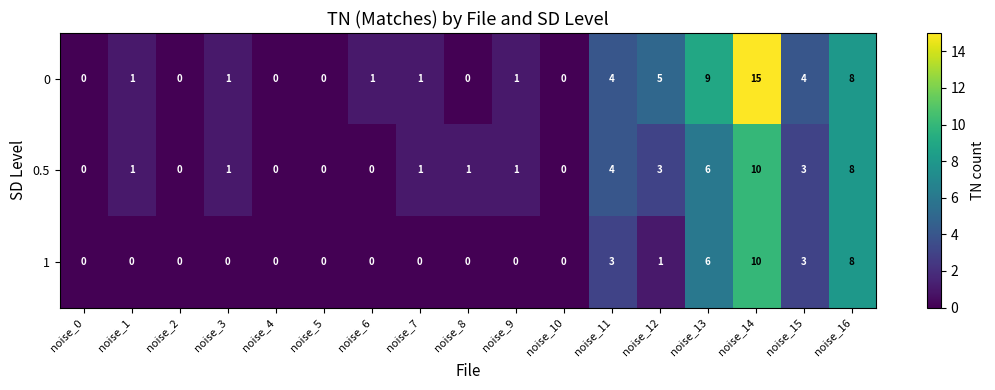

The 1 series shows 8 at noise_16. True or false?

True